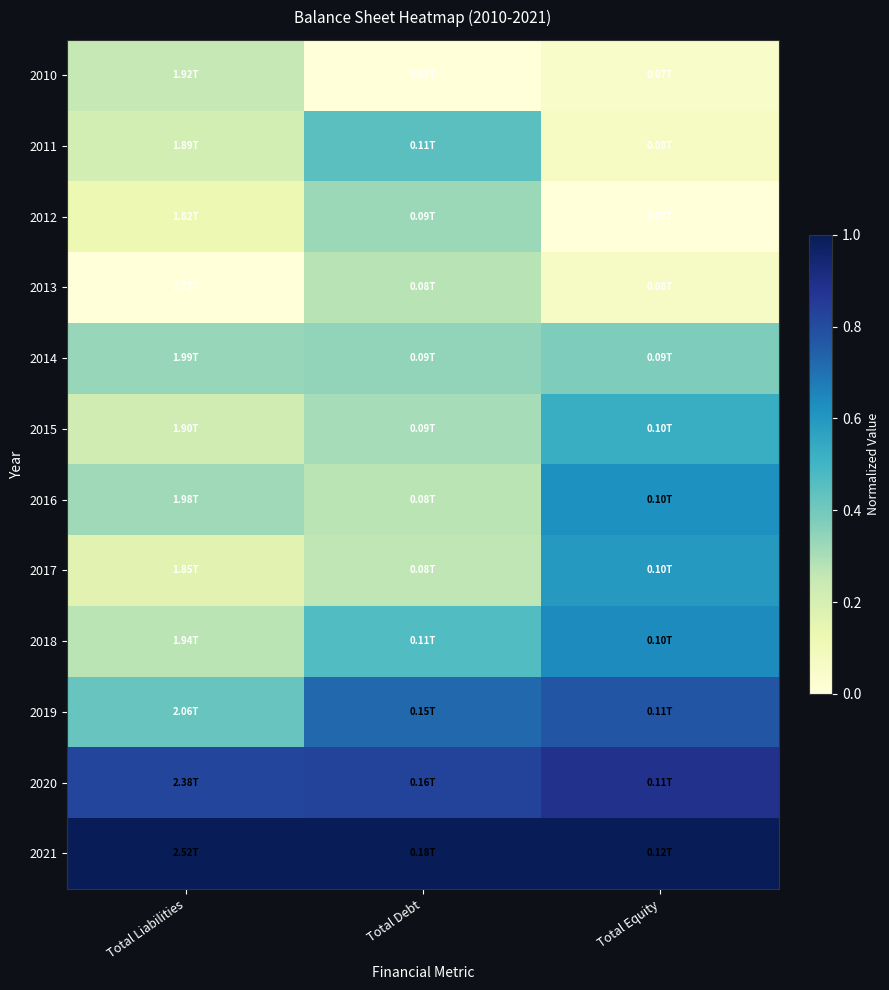

What is the difference between the highest and lowest values at Total Equity?

1.0